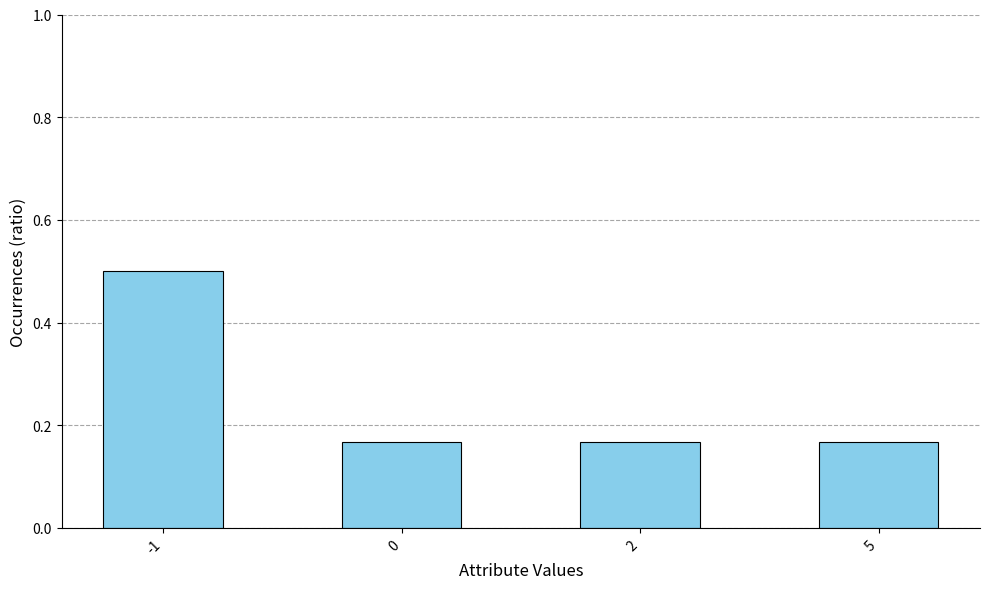

What is the change in value from -1 to 5?

-0.3